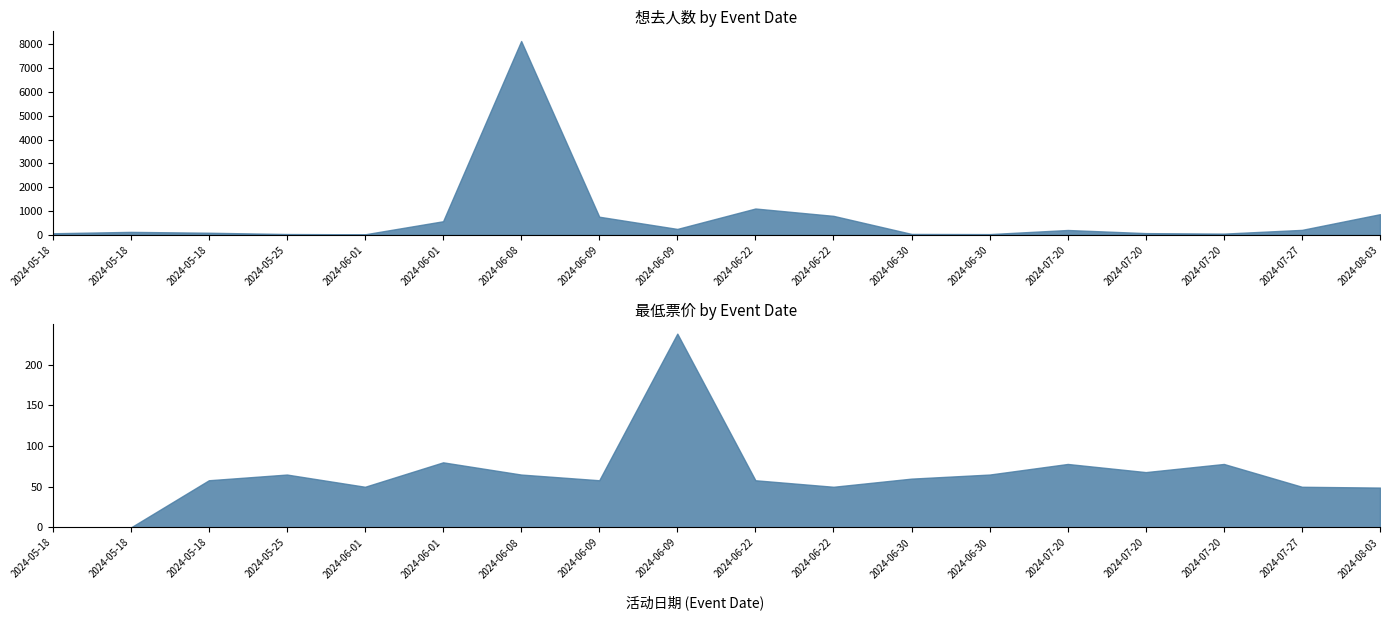

What is the difference between the 想去人数 values at 2024-05-18 and 2024-08-03?

778